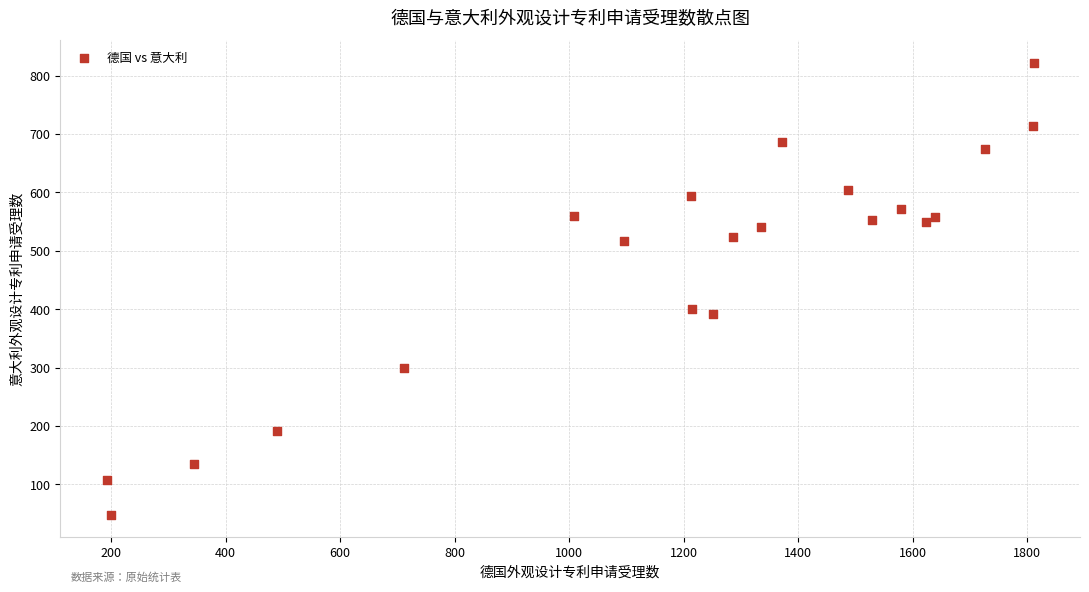

What is the range of Y values (max minus min)?

774